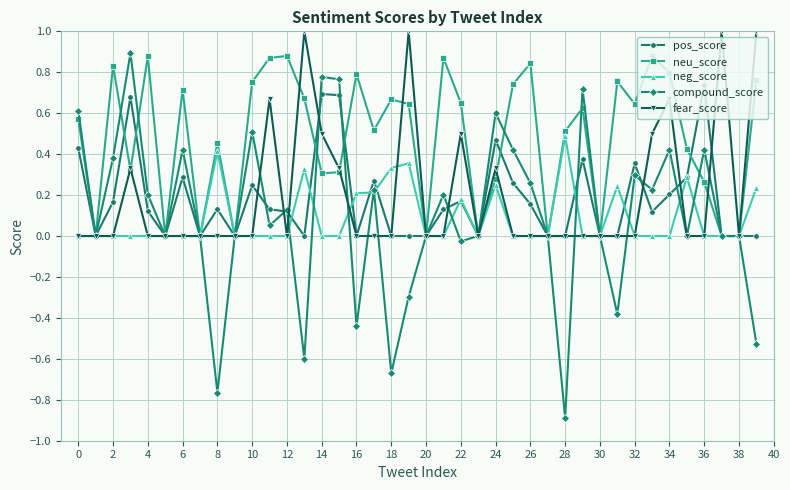

What is the highest value of the fear_score series?

1.0